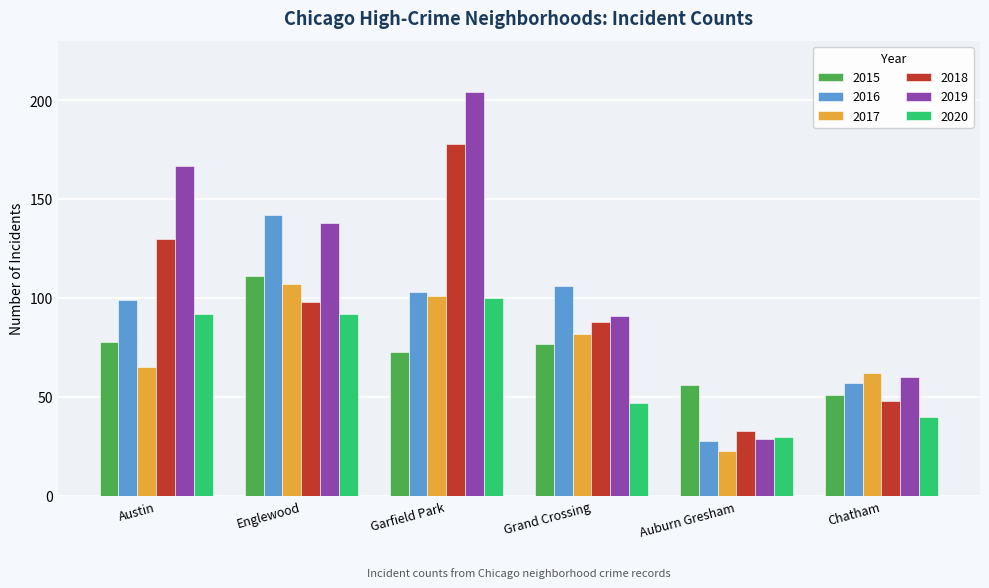

At which label is 2018 closest to 105?

Englewood